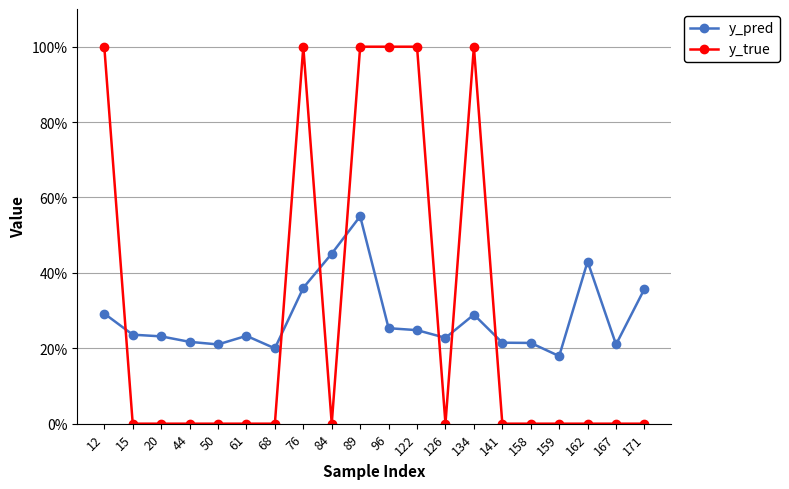

What is the difference between the maximum and minimum values in the y_pred series?

0.4